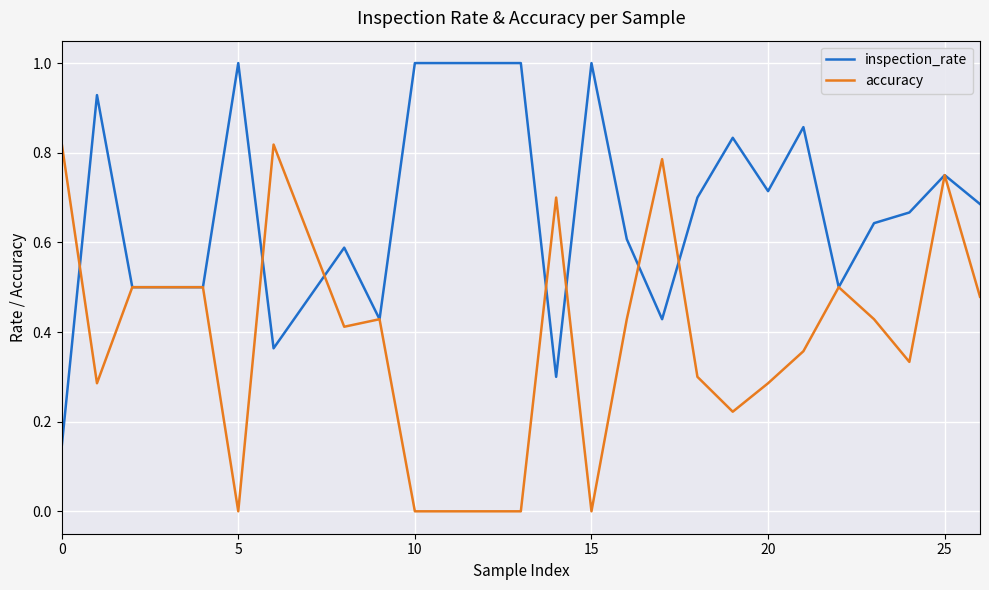

What is the highest value of the inspection_rate series?

1.0